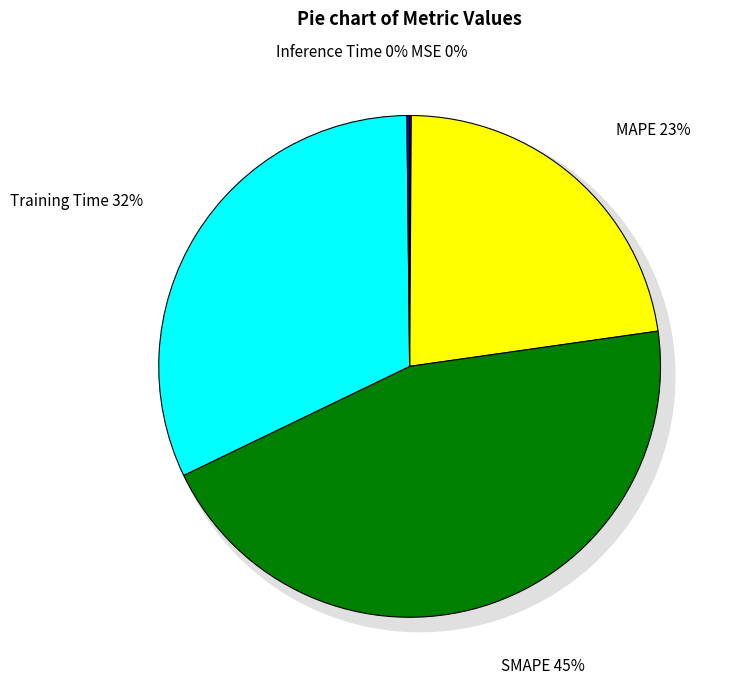

Which category has the smallest portion of the pie?

MSE